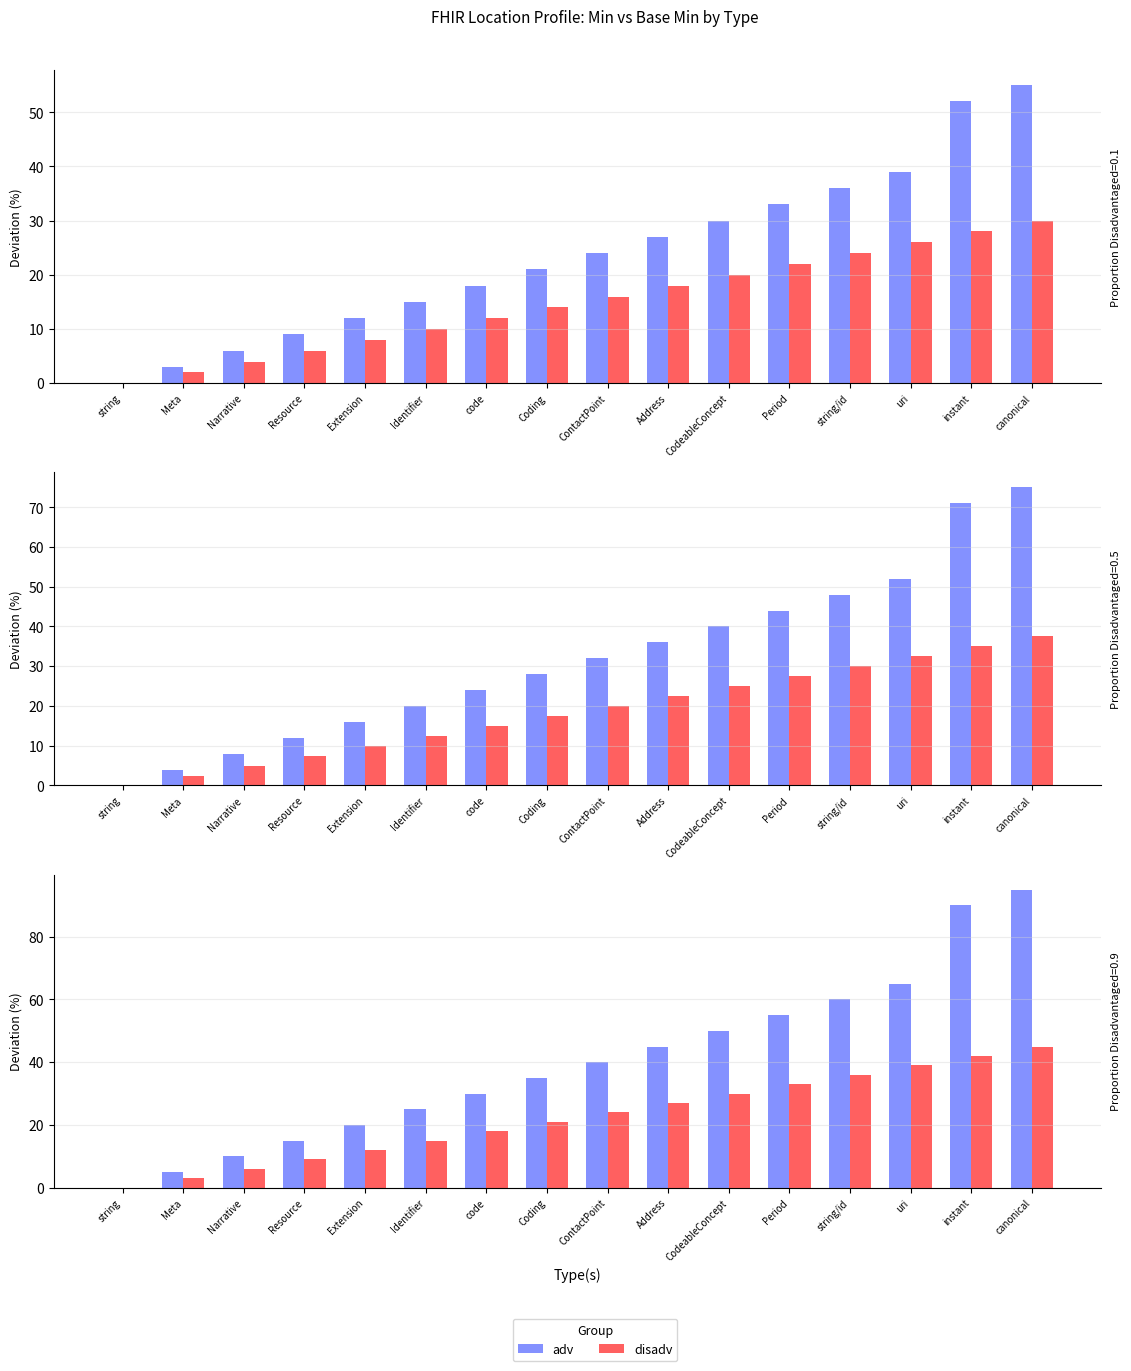

What is the spread (max minus min) of values at Identifier?

10